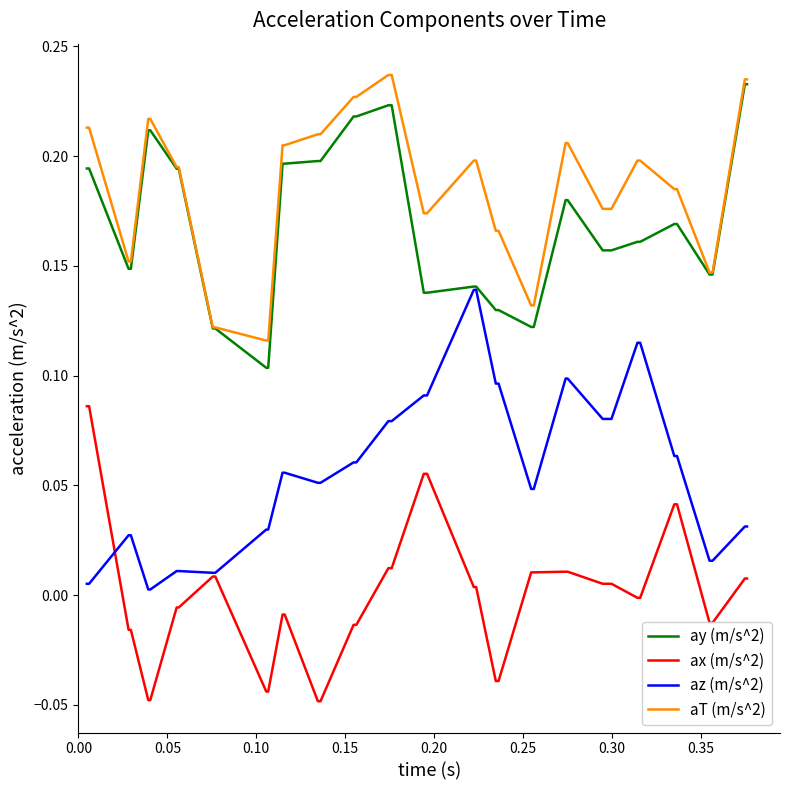

True or false: ay (m/s^2) and ax (m/s^2) cross at least once.

False